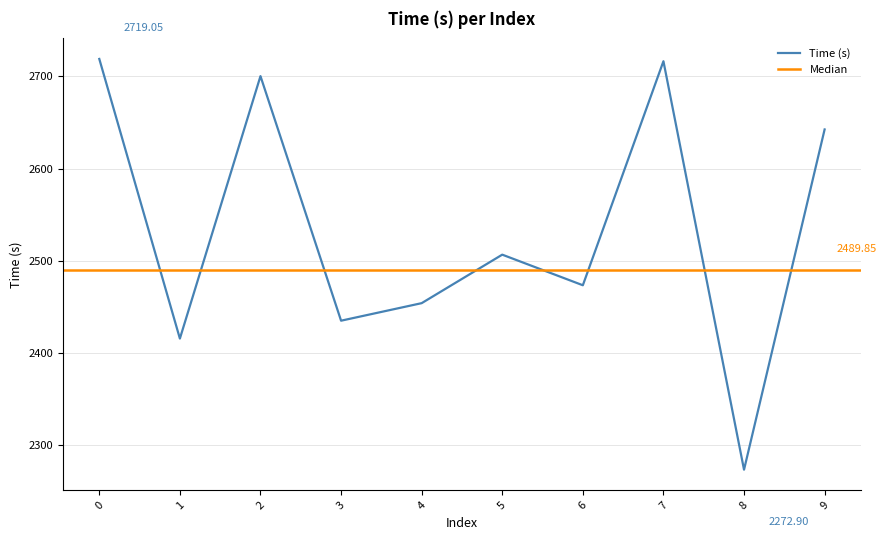

Approximately how many times larger is the value at 4 compared to 2?

0.9